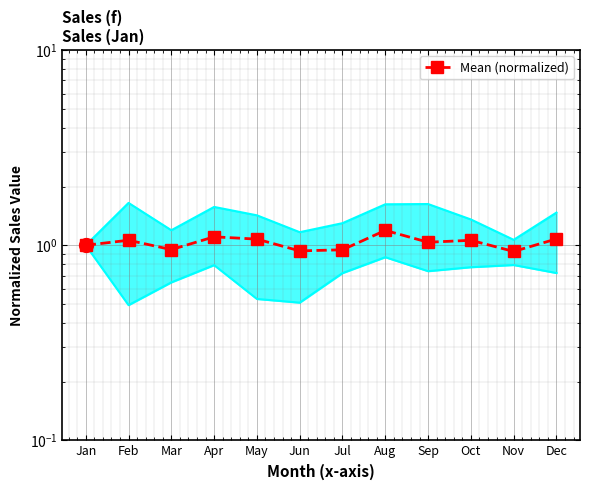

What is the change in value from Feb to Mar?

-0.1